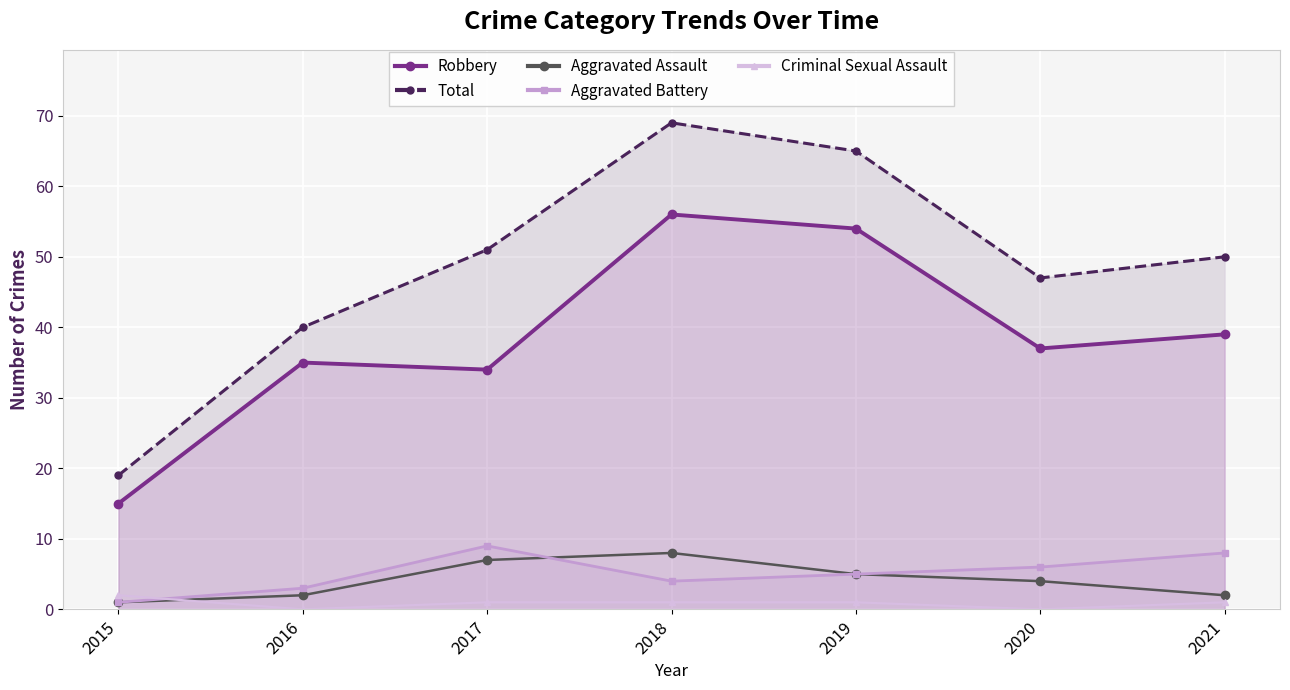

Which has a higher value, 2019 or 2017?

2019